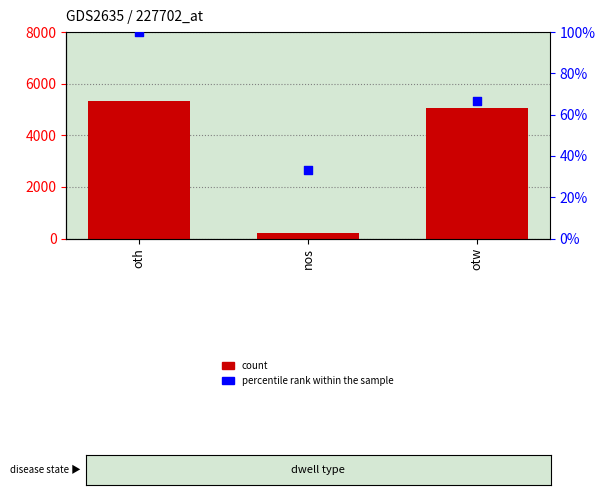

What is the total value across all series at nos?

233.3